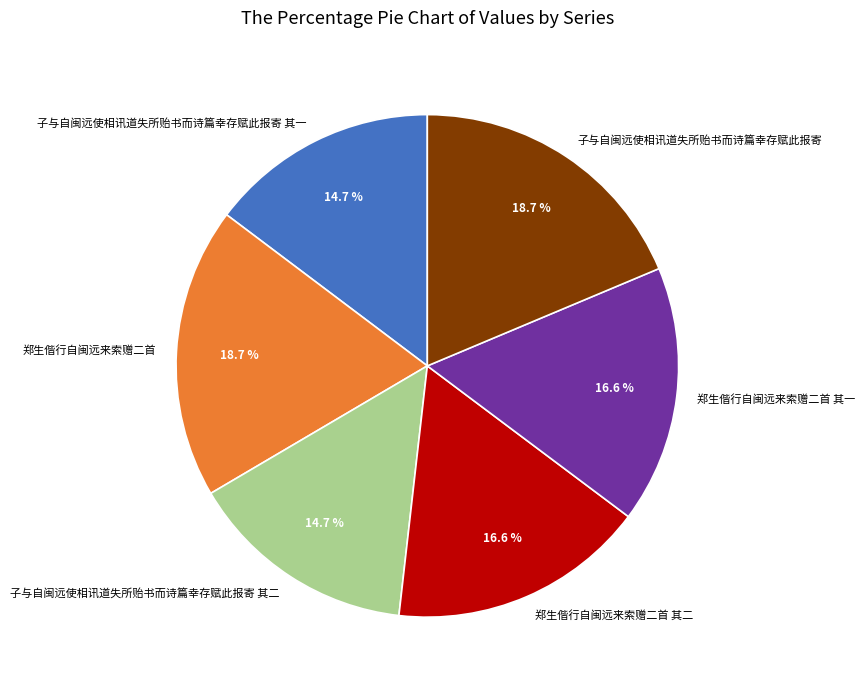

What percentage is NOT represented by 郑生偕行自闽远来索赠二首 其二?

83.4%